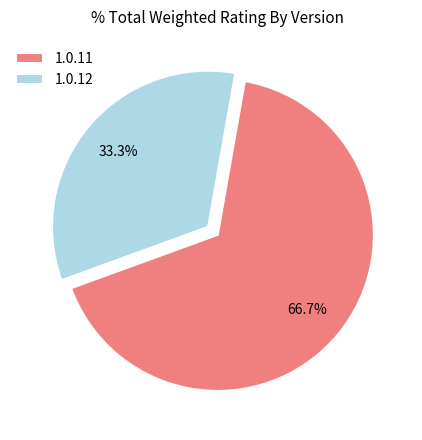

Which category has the smallest portion of the pie?

1.0.12